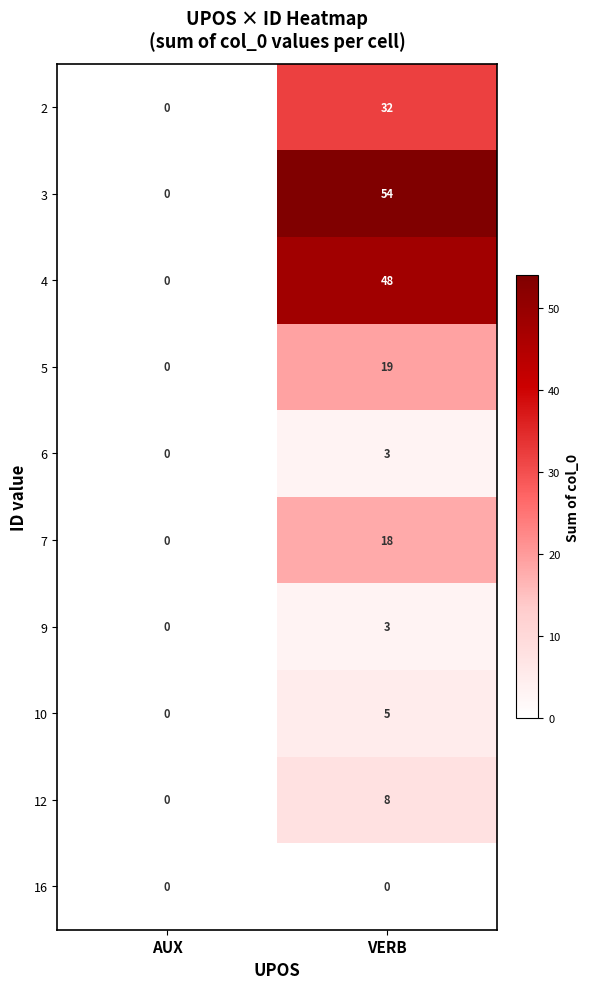

How many data points does each series have?

2